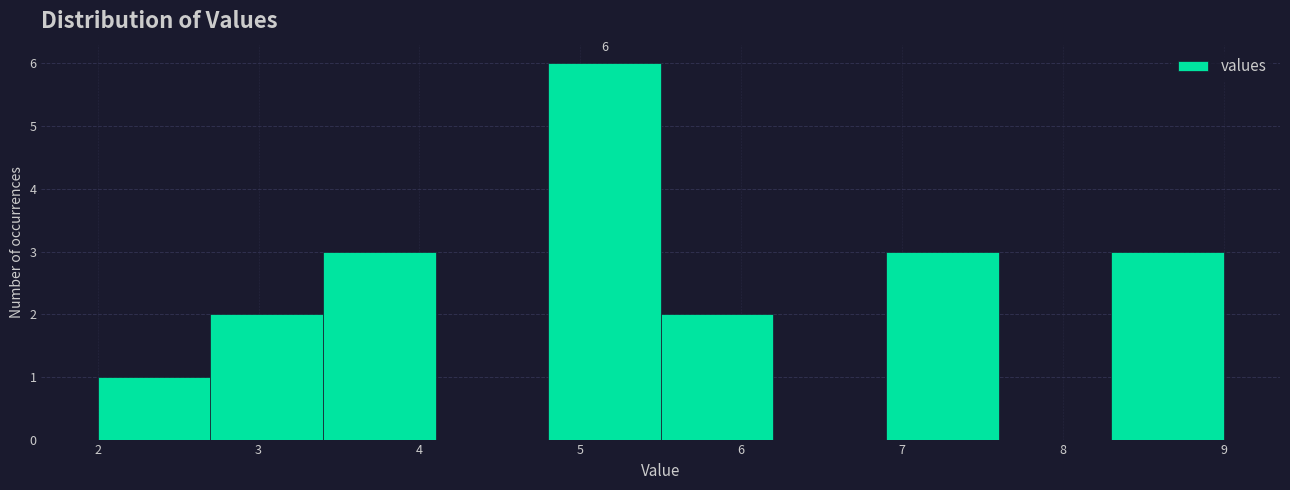

Over which range of the x-axis is the bar tallest?

4.8 to 5.5